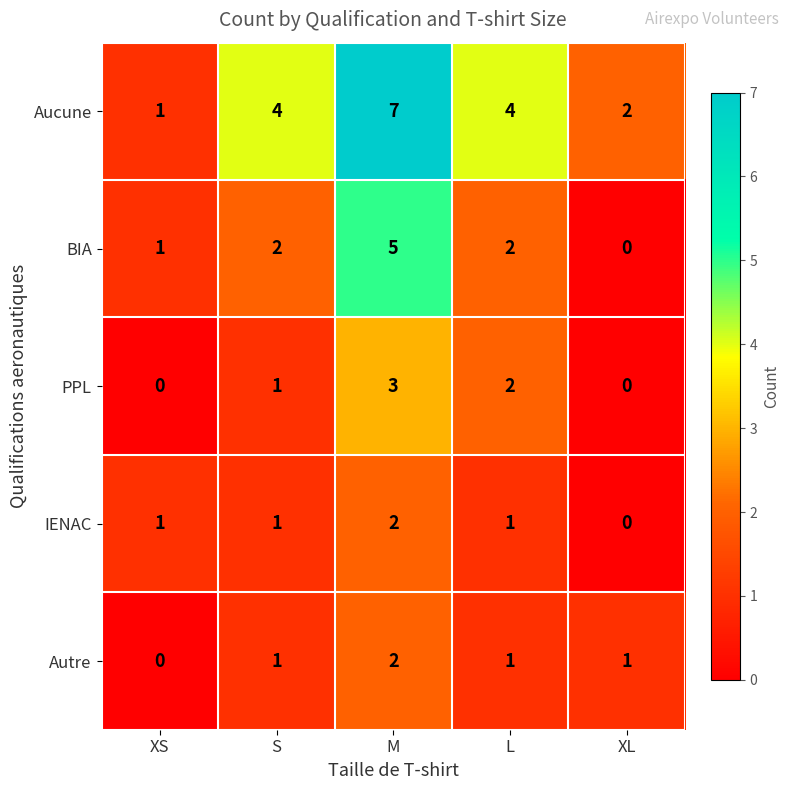

What is the approximate value of Aucune at S?

4